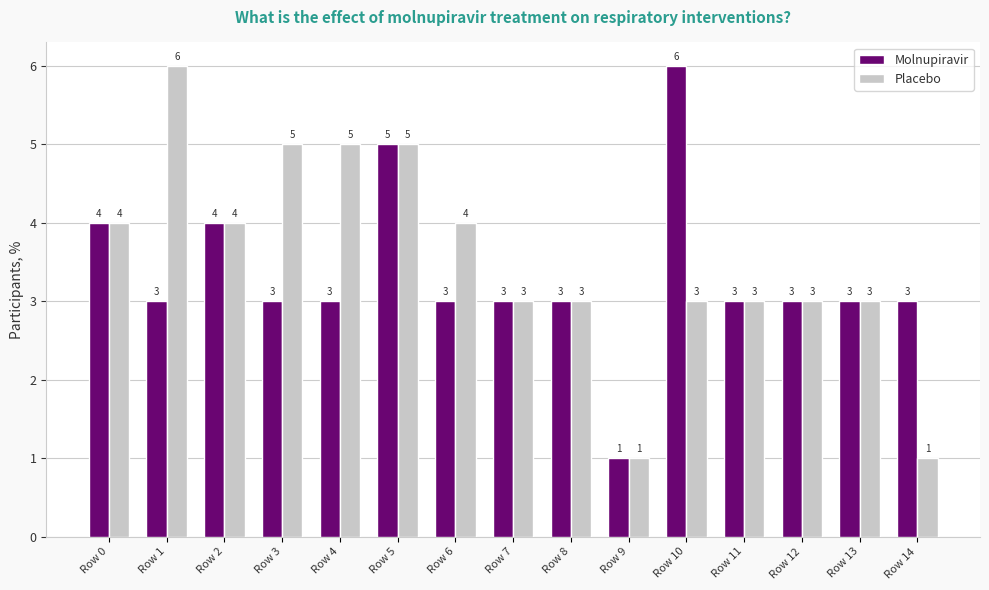

List the series in order of their overall mean, highest first.

Placebo, Molnupiravir